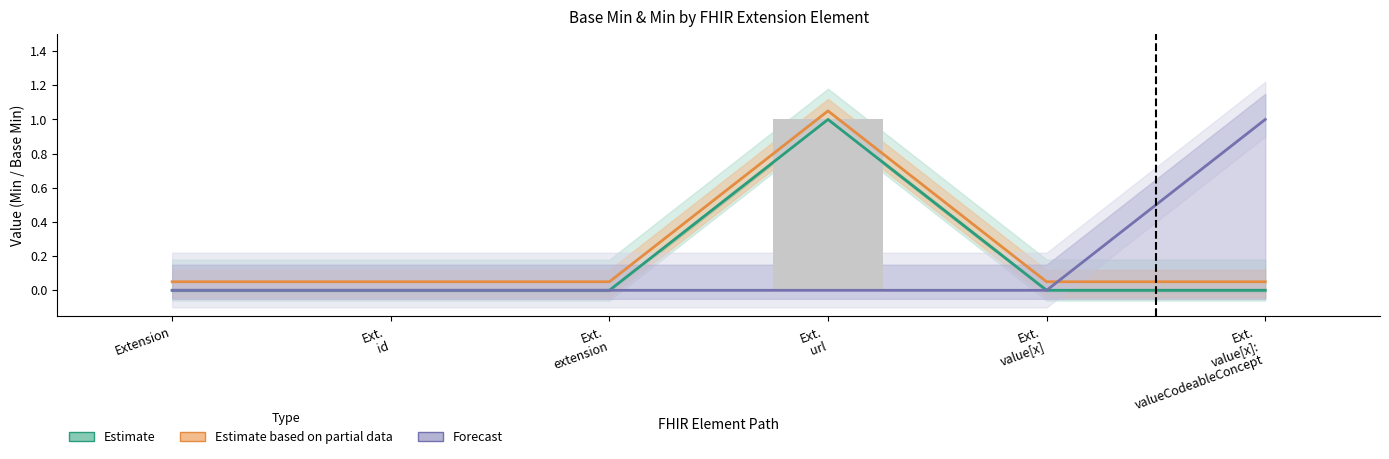

What position from the left is Ext.
url?

4